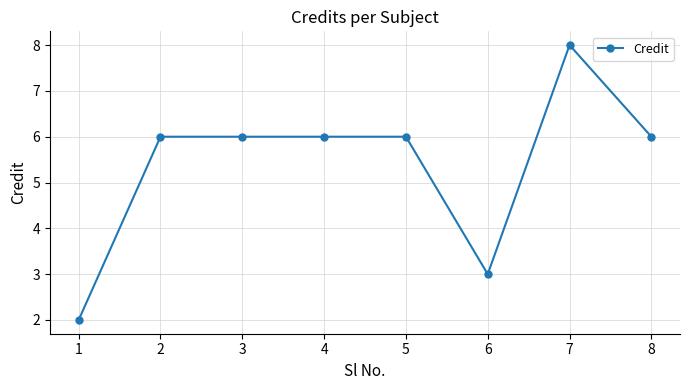

What is the average value?

5